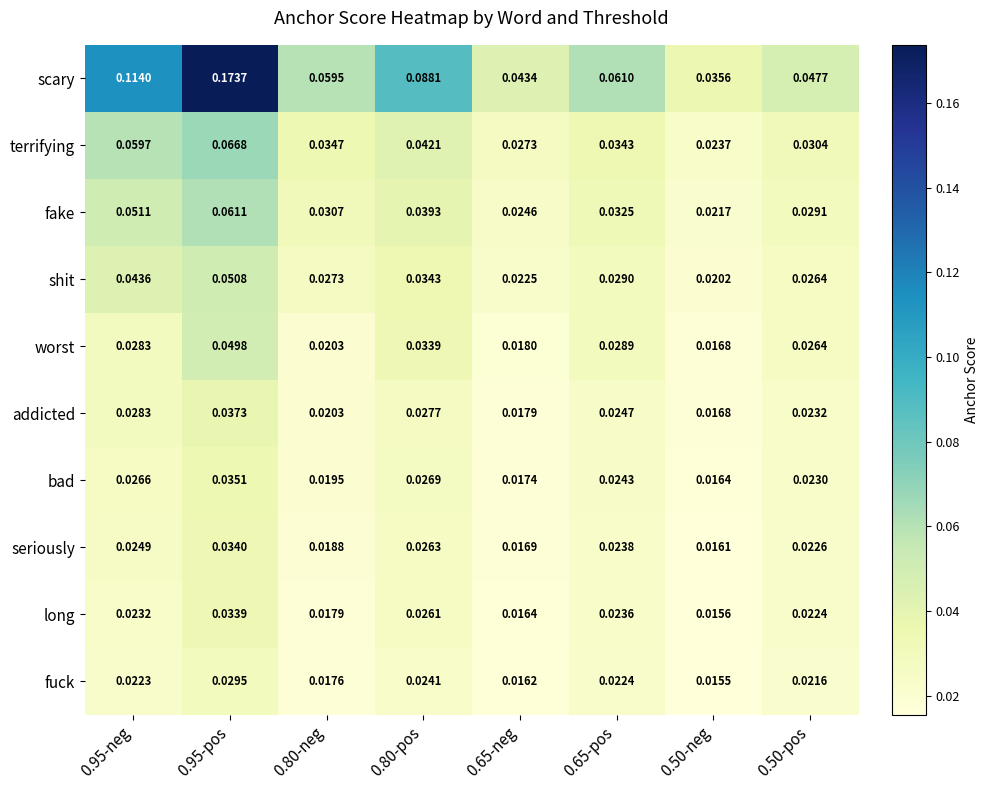

Which series has the largest range (max minus min)?

scary